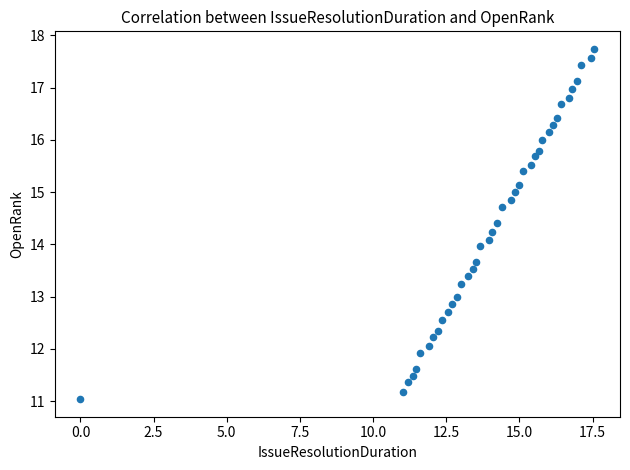

What is the range of X values (max minus min)?

17.6